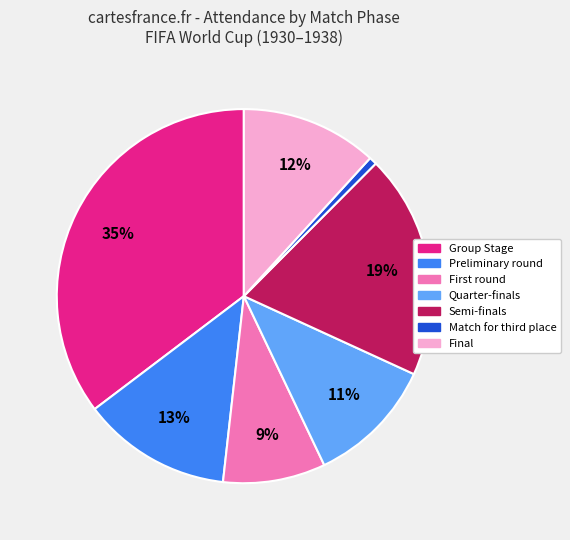

Does any single category account for the majority?

No